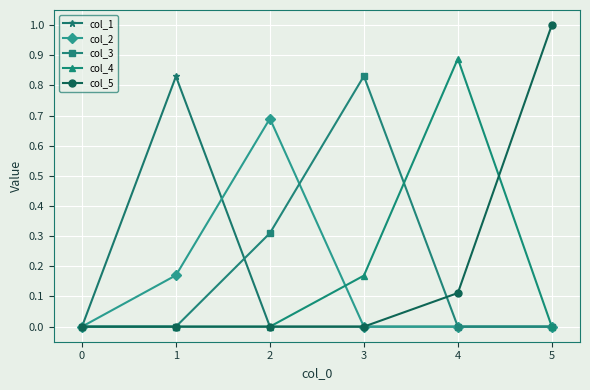

Is it true that col_1 equals 0.0 at 2?

True